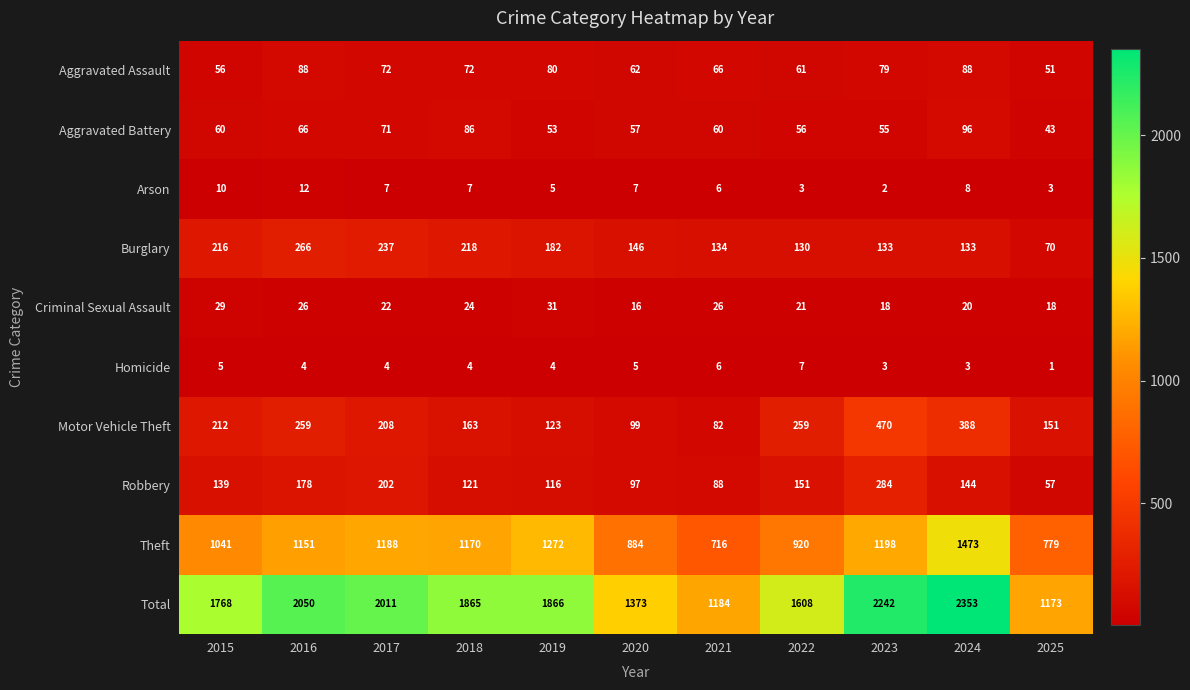

What is the difference between the highest and lowest values at 2020?

1368